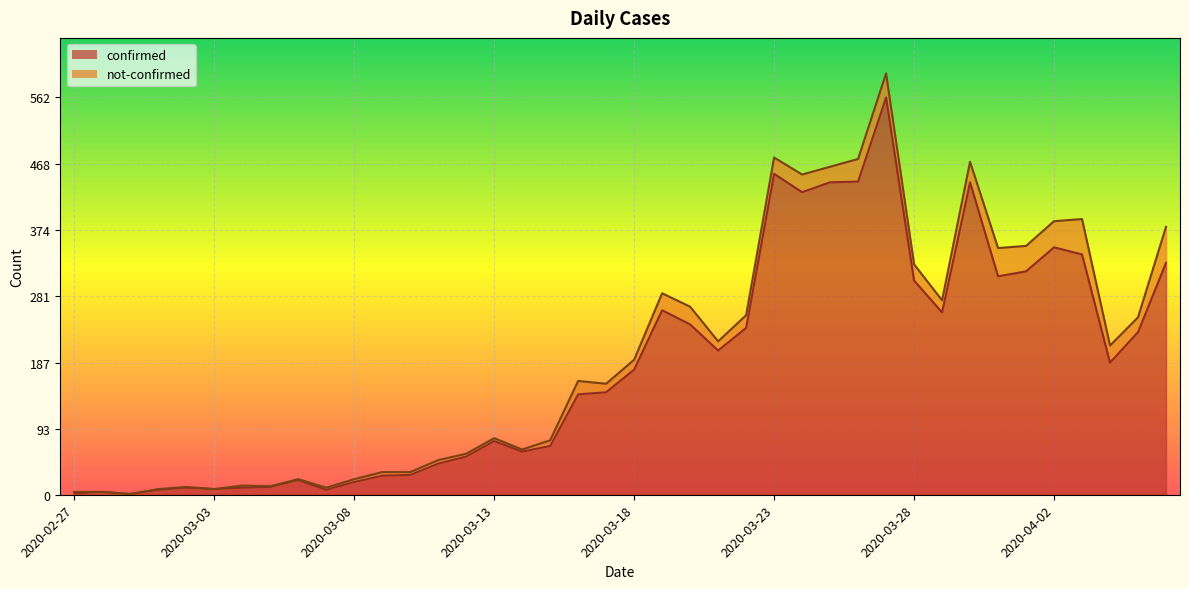

The chart shows a value of 6 at 2020-03-02. True or false?

False